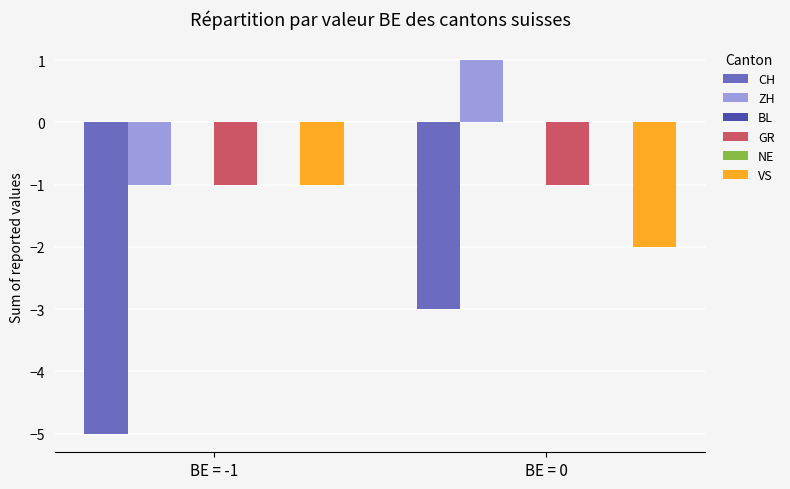

The VS series shows -2 at BE = -1. True or false?

False